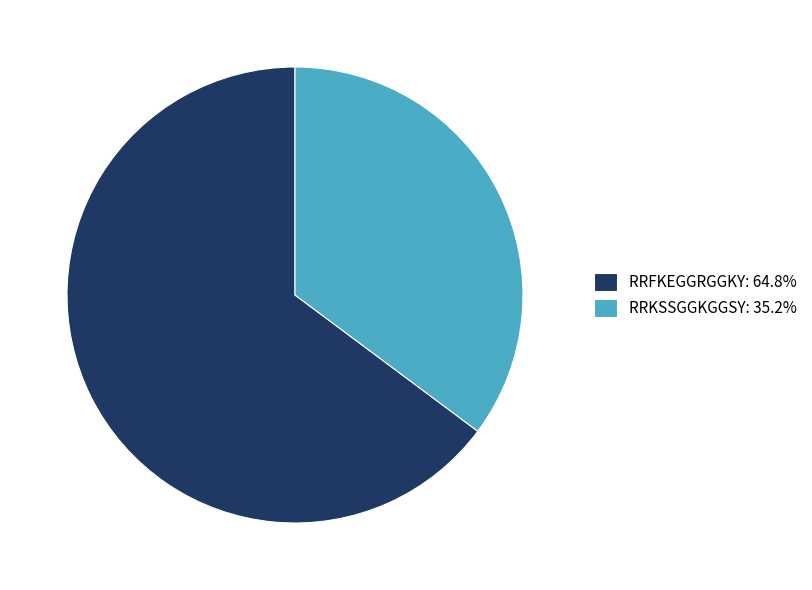

Approximately how many times larger is the value at RRFKEGGRGGKY: 64.8% compared to RRKSSGGKGGSY: 35.2%?

1.8